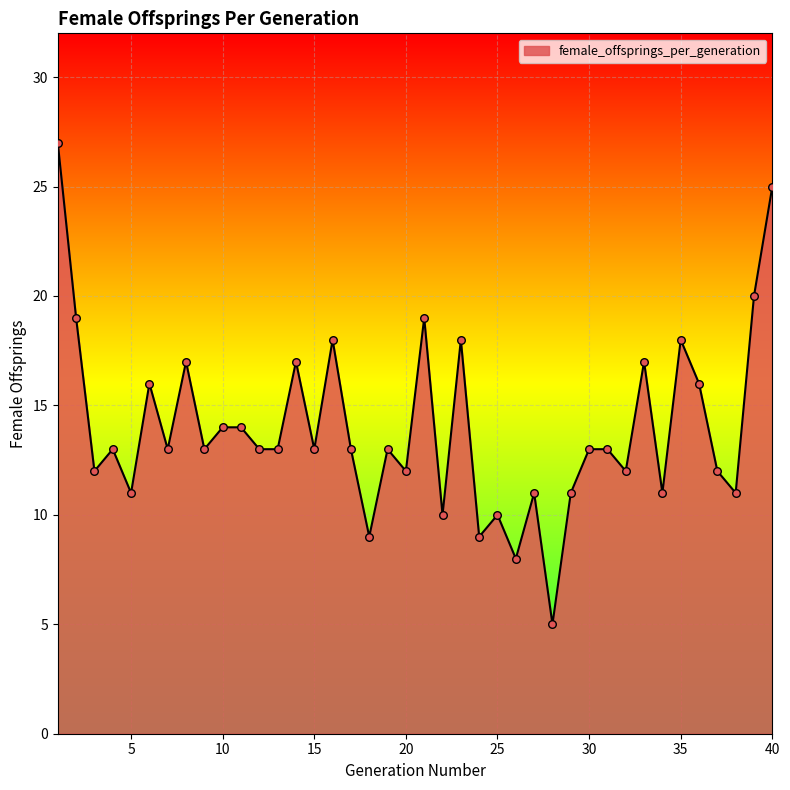

What is the difference between the maximum and minimum values?

22